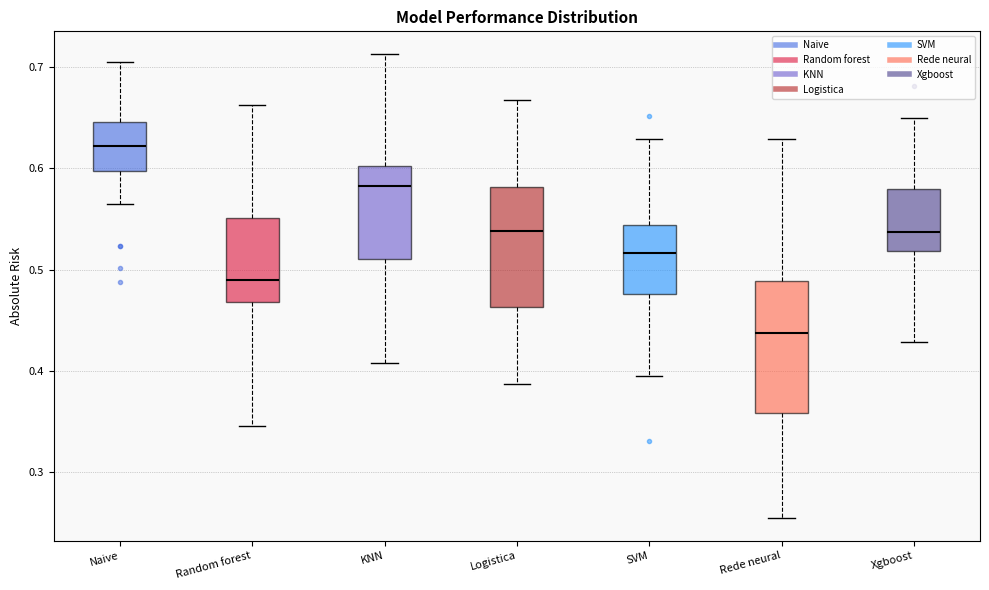

Reading left to right, read every box against the y-axis: the position of its median line, the range the box covers, and the ends of its whiskers. The values are not printed on the chart, so give them approximately, as read against the axis.

Naive: median 0.62, box 0.60 to 0.65, whiskers 0.56 to 0.70
Random forest: median 0.49, box 0.47 to 0.55, whiskers 0.35 to 0.66
KNN: median 0.58, box 0.51 to 0.60, whiskers 0.41 to 0.71
Logistica: median 0.54, box 0.46 to 0.58, whiskers 0.39 to 0.67
SVM: median 0.52, box 0.48 to 0.54, whiskers 0.40 to 0.63
Rede neural: median 0.44, box 0.36 to 0.49, whiskers 0.26 to 0.63
Xgboost: median 0.54, box 0.52 to 0.58, whiskers 0.43 to 0.65